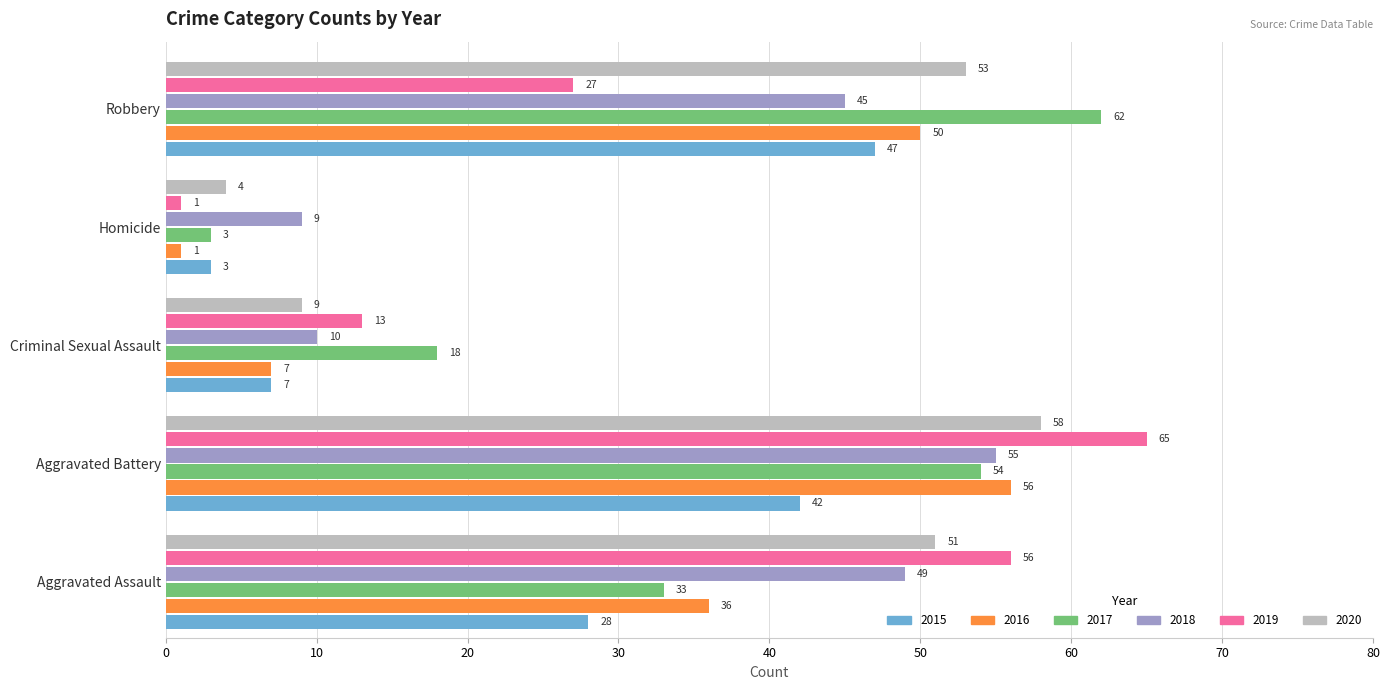

What is the approximate value of 2018 at Robbery, to the nearest 5?

45